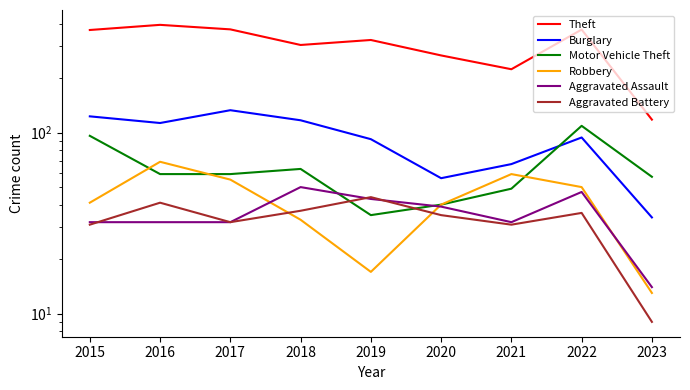

What is the highest value of the Motor Vehicle Theft series?

109